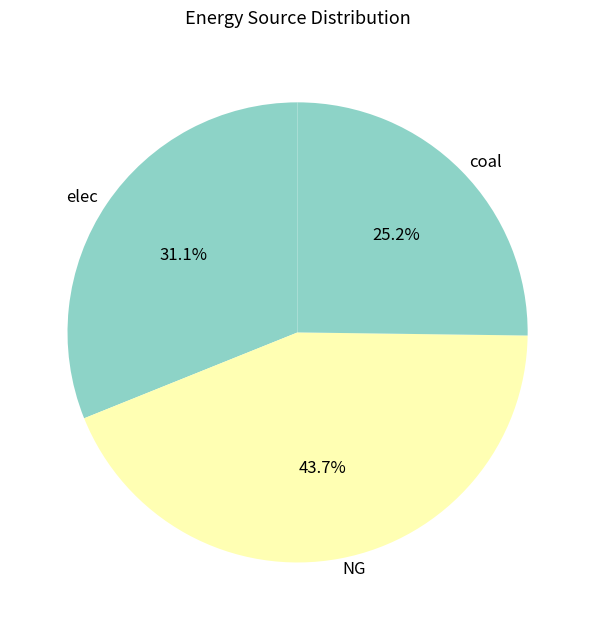

To the nearest percent, what is the combined percentage of elec and coal?

56%